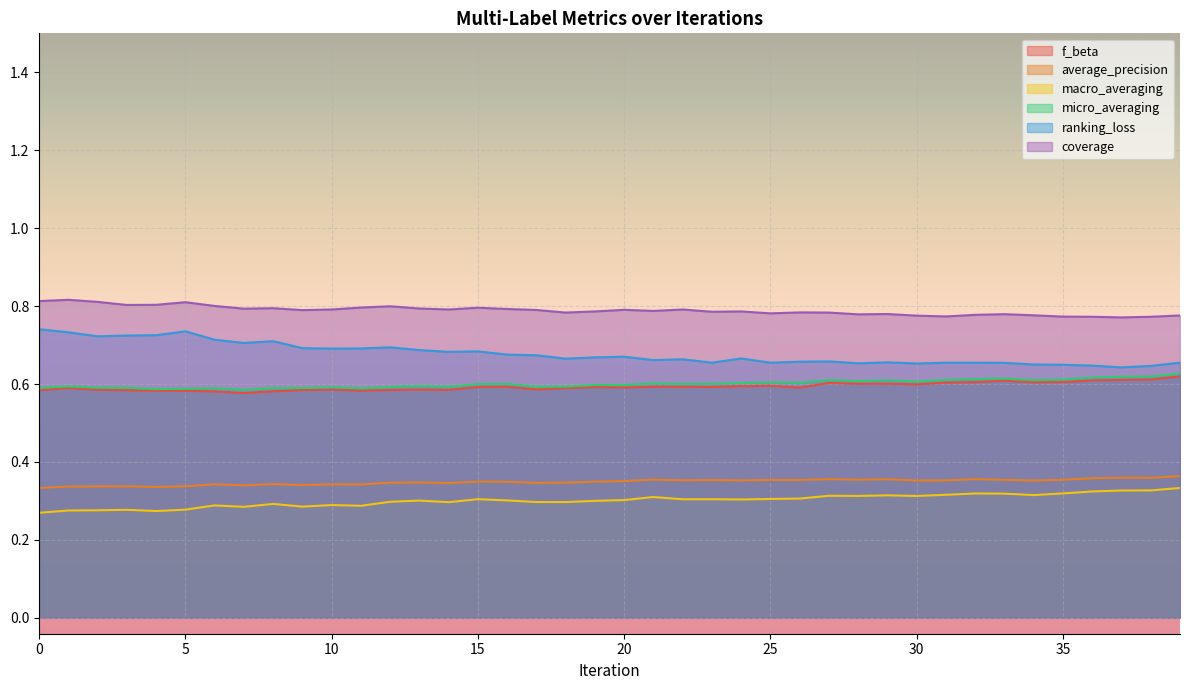

Does the chart display data point markers on the line(s)?

No